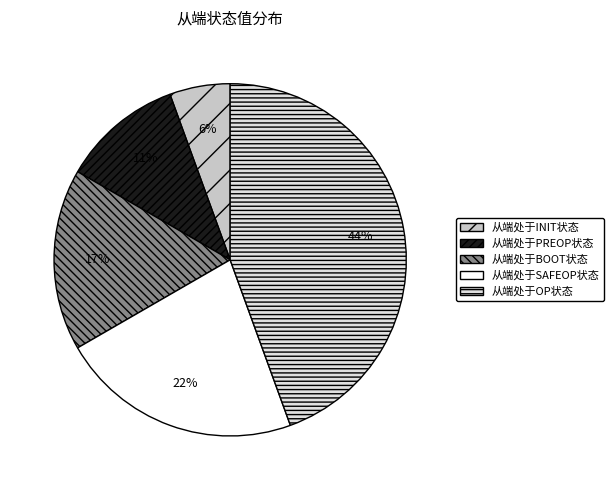

Rank the categories by value from highest to lowest.

从端处于OP状态, 从端处于SAFEOP状态, 从端处于BOOT状态, 从端处于PREOP状态, 从端处于INIT状态